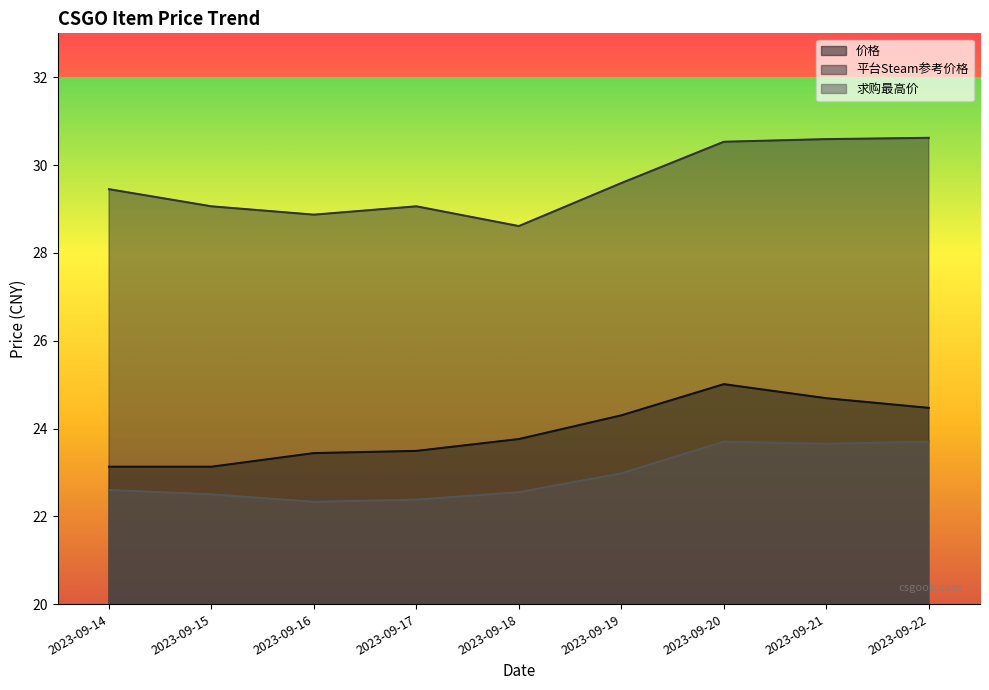

Between 2023-09-19 and 2023-09-15, which is larger?

2023-09-19